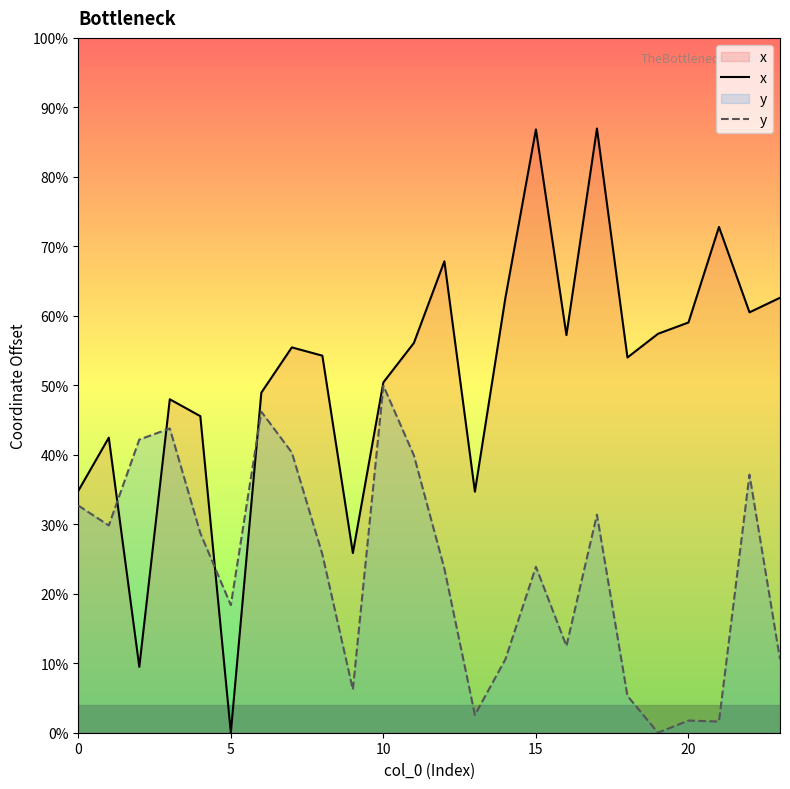

In x, how many points are lower than both neighbors (excluding endpoints)?

7